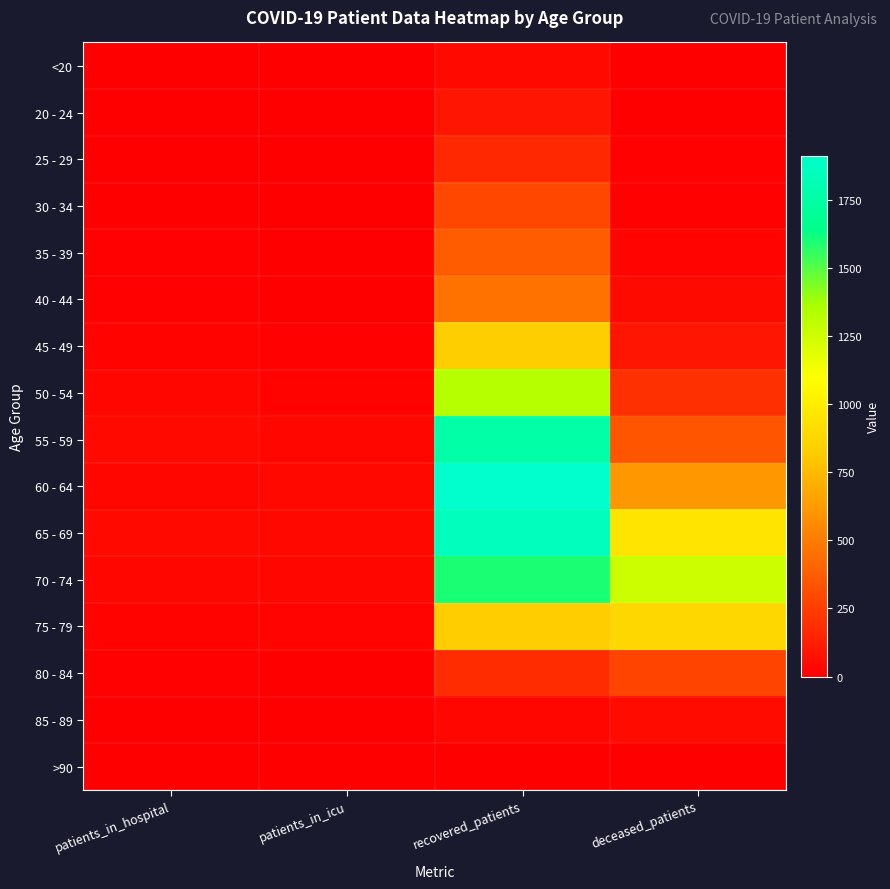

At patients_in_icu, list the series in order from largest to smallest.

65 - 69, 60 - 64, 70 - 74, 55 - 59, 75 - 79, 50 - 54, 45 - 49, 40 - 44, 25 - 29, 80 - 84, 30 - 34, 35 - 39, 20 - 24, 85 - 89, <20, >90